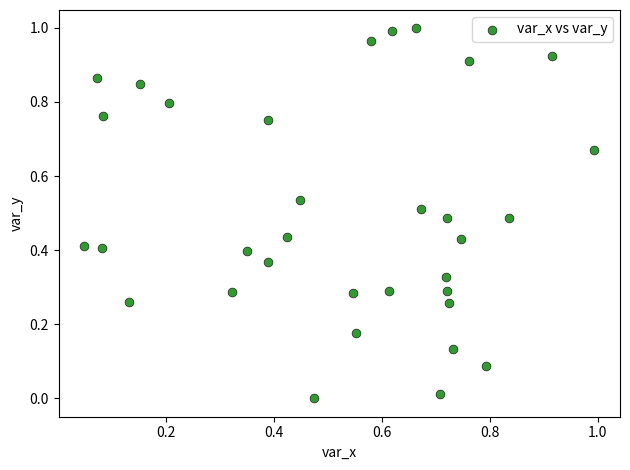

Count the number of points in this scatter plot.

33